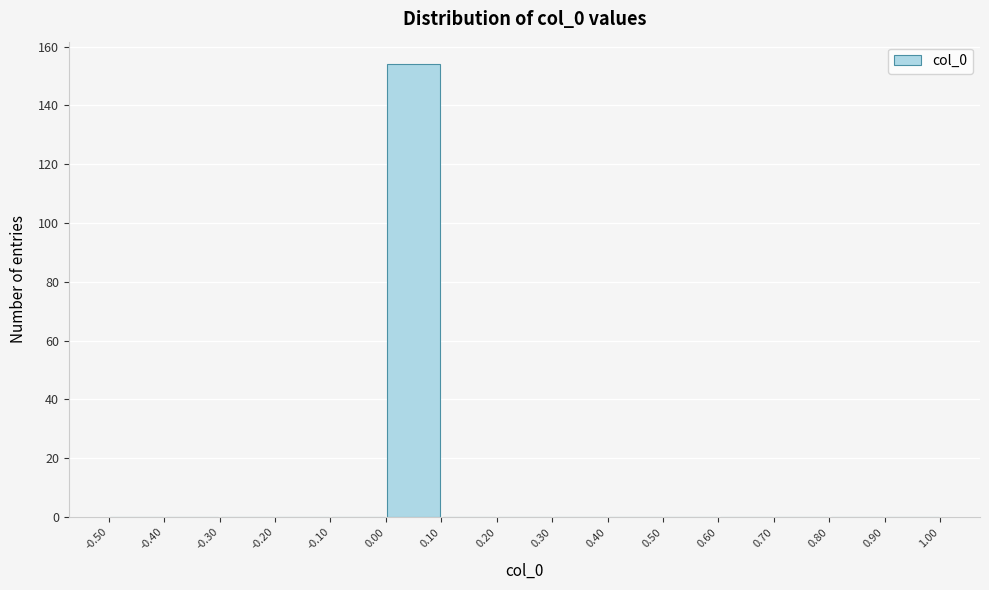

Reading left to right, list every bar in this chart as the range it spans on the x-axis followed by its height. The values are not printed on the chart, so give them approximately, as read against the axis.

-0.50 to -0.40: 0
-0.40 to -0.30: 0
-0.30 to -0.20: 0
-0.20 to -0.10: 0
-0.10 to 0.00: 0
0.00 to 0.10: 154
0.10 to 0.20: 0
0.20 to 0.30: 0
0.30 to 0.40: 0
0.40 to 0.50: 0
0.50 to 0.60: 0
0.60 to 0.70: 0
0.70 to 0.80: 0
0.80 to 0.90: 0
0.90 to 1.00: 0